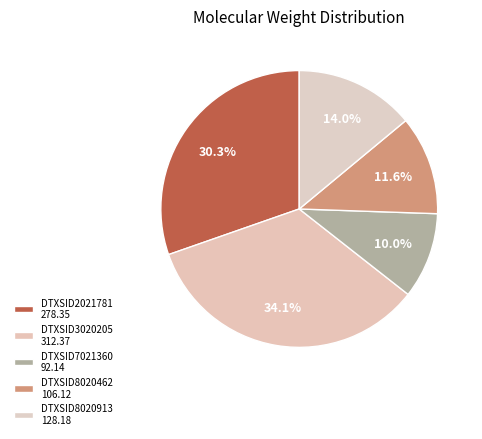

To the nearest percent, what is the average slice percentage?

20%